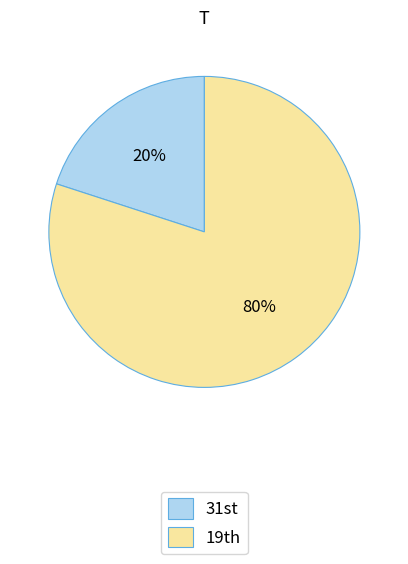

Which category has the biggest portion of the pie?

19th